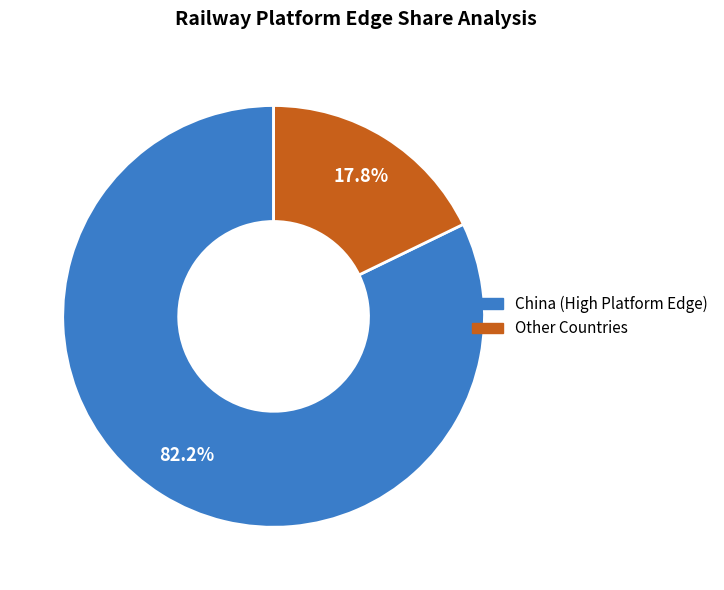

Is there a majority slice in this chart?

Yes